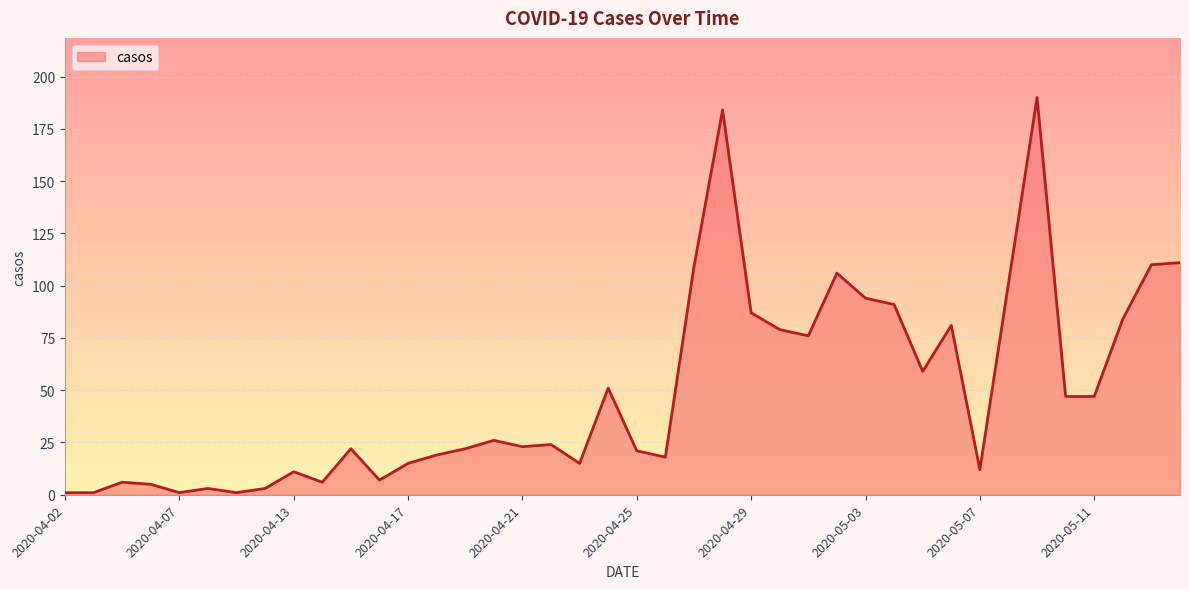

What is the difference between the maximum and minimum values?

189